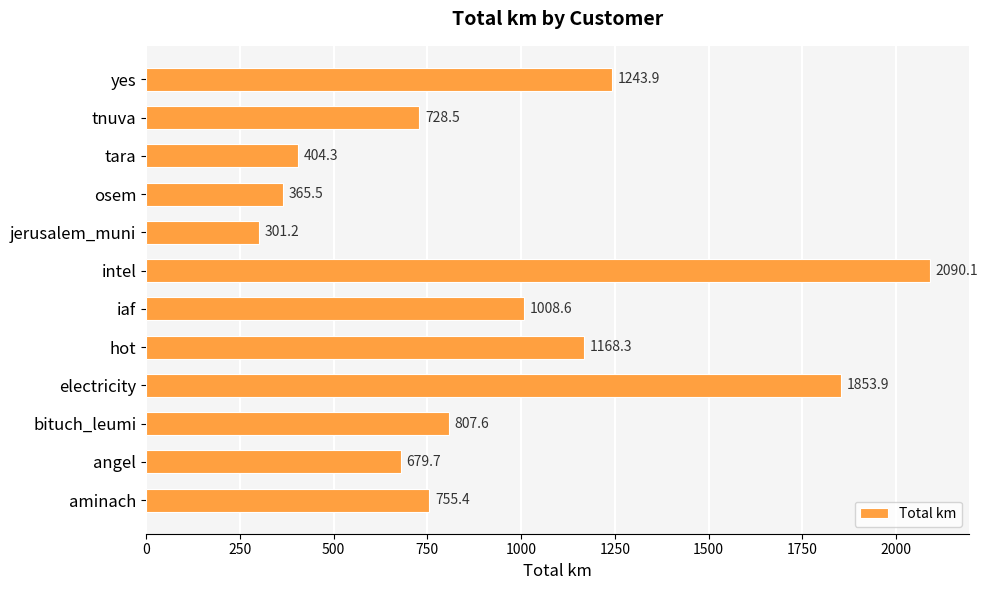

What is the difference between the maximum and minimum values?

1788.9